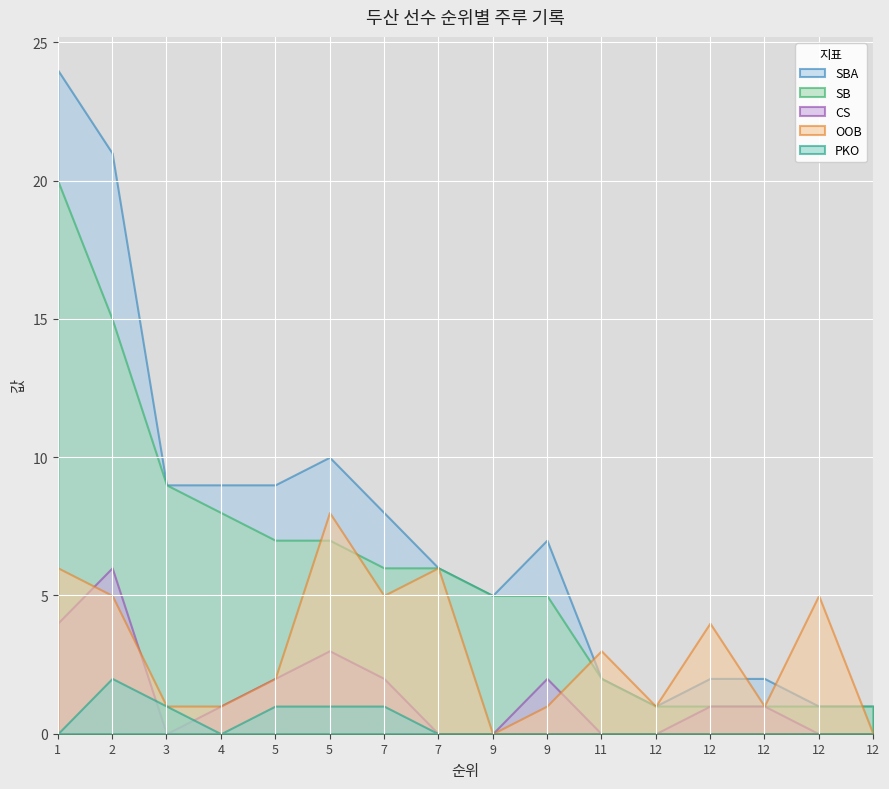

At which label does SBA reach its minimum?

12